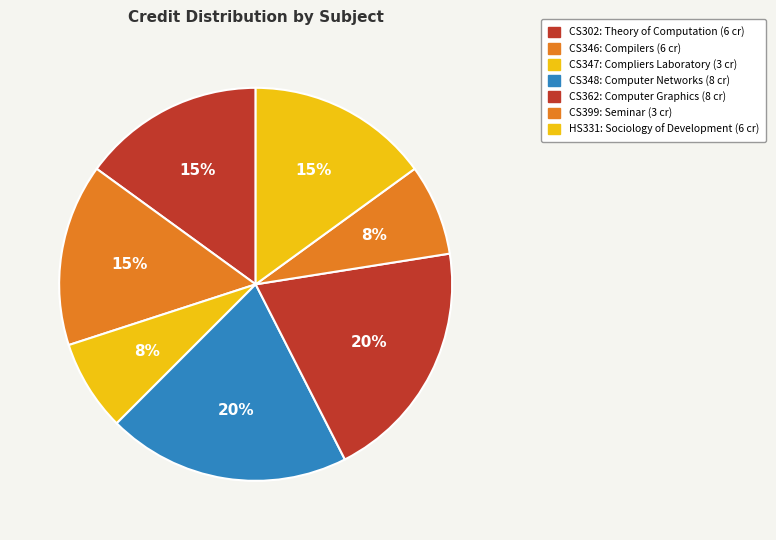

To the nearest percent, what is the difference between the largest and smallest slice percentages?

12%